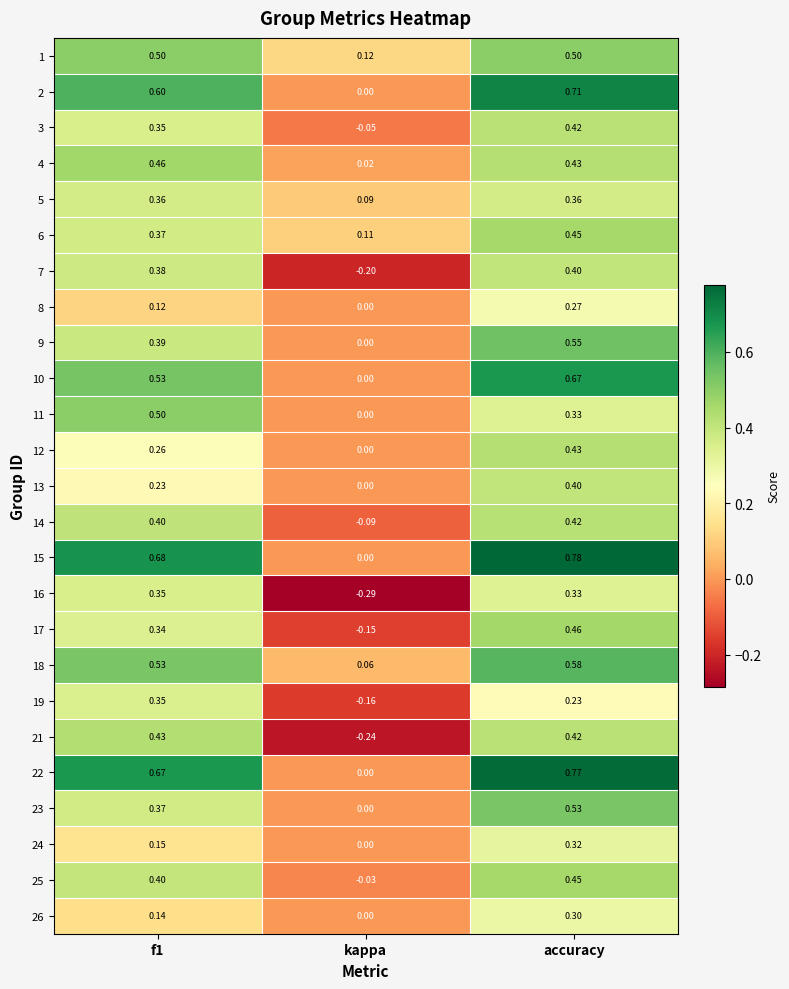

At which category is the sum across all series the highest?

accuracy